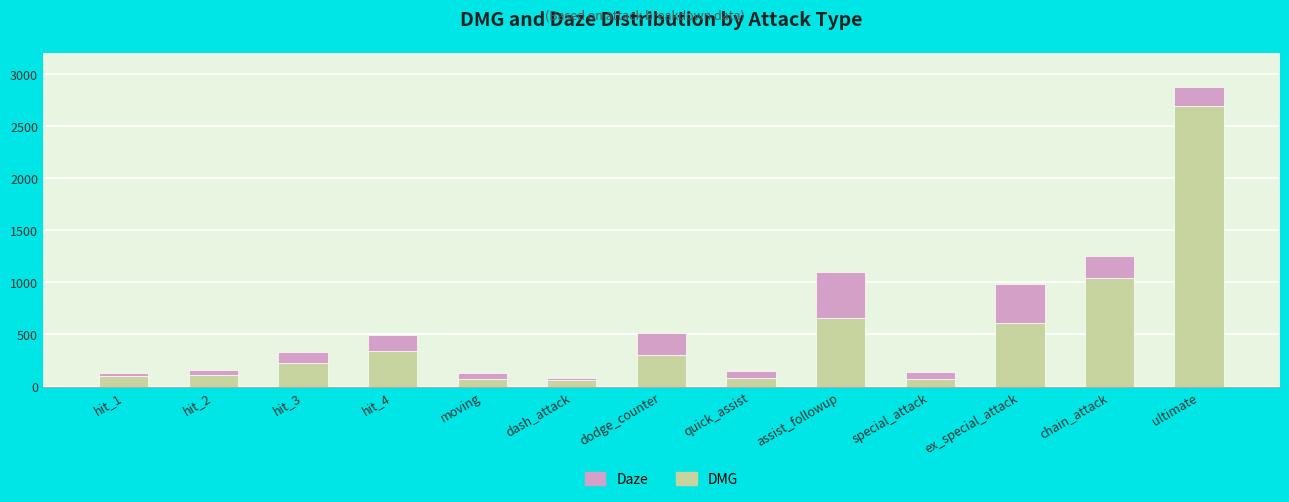

What is the maximum value for DMG?

2688.4